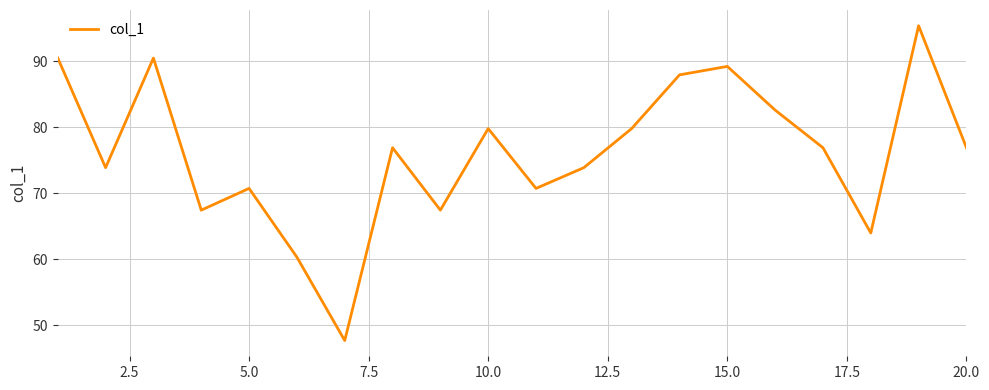

What is the difference between the maximum and minimum values?

47.7